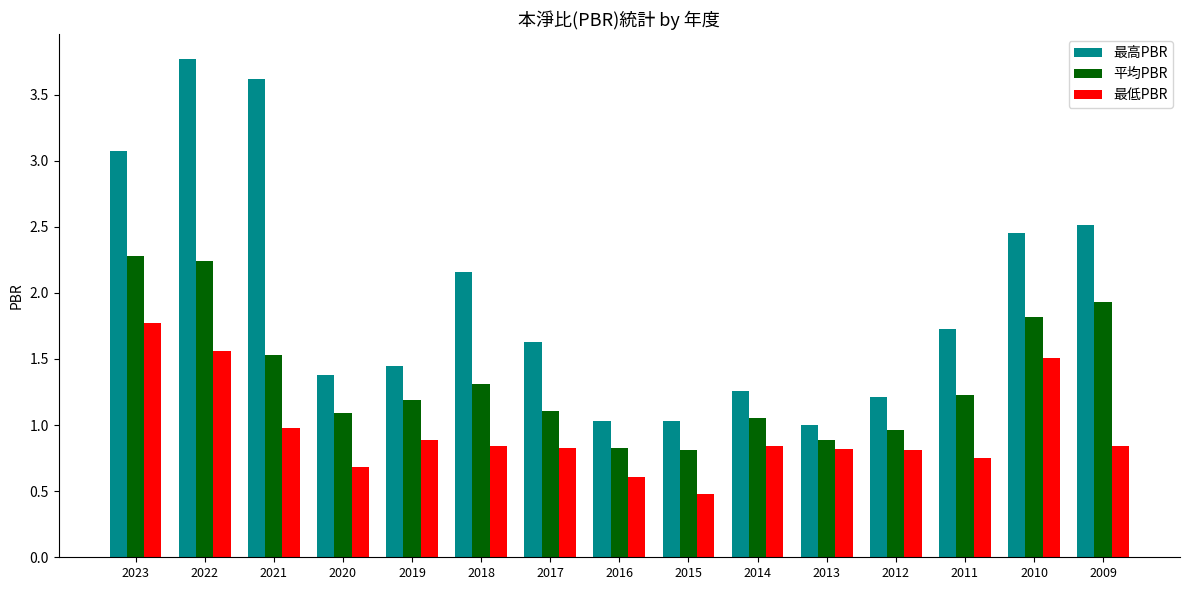

At how many categories does at least one series exceed 3?

3